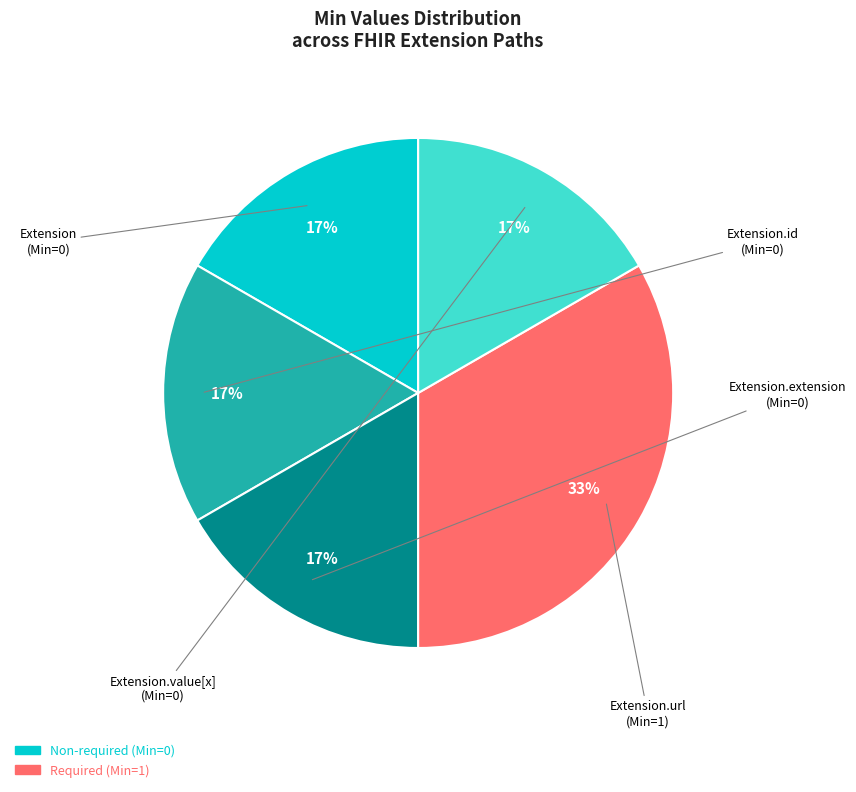

To the nearest percent, what is the average slice percentage?

20%